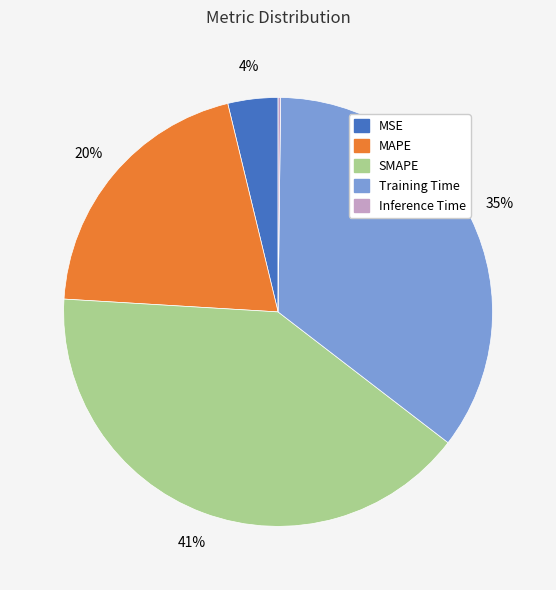

What is the largest slice in the pie chart?

SMAPE